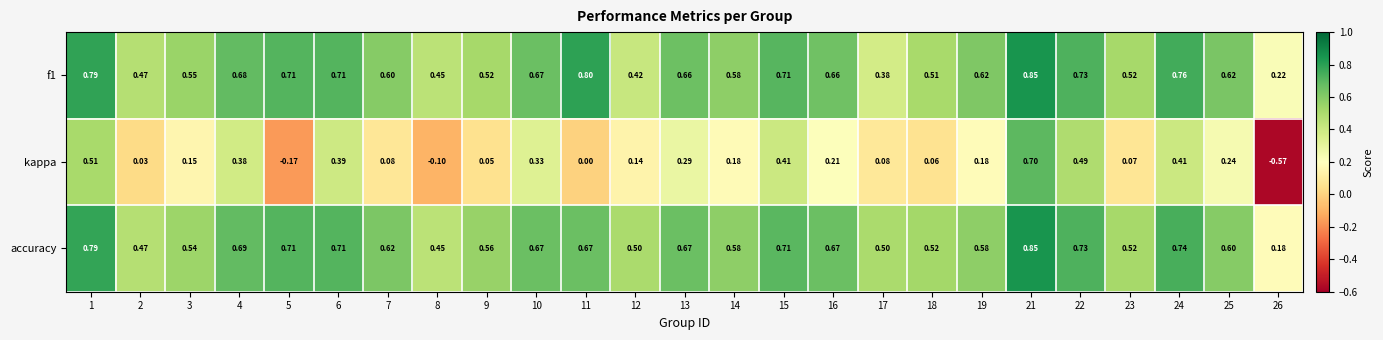

Which series has the largest total across all categories?

accuracy